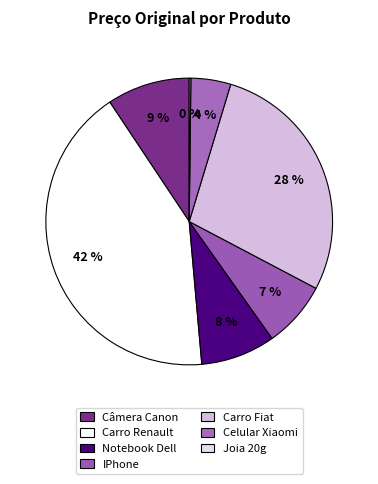

Is Notebook Dell the majority of the pie?

No